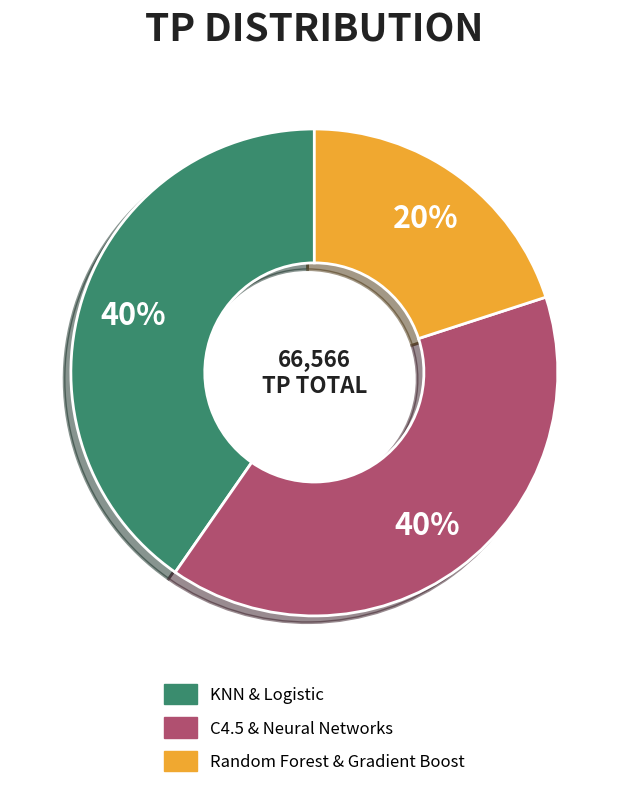

Does any single category account for the majority?

No